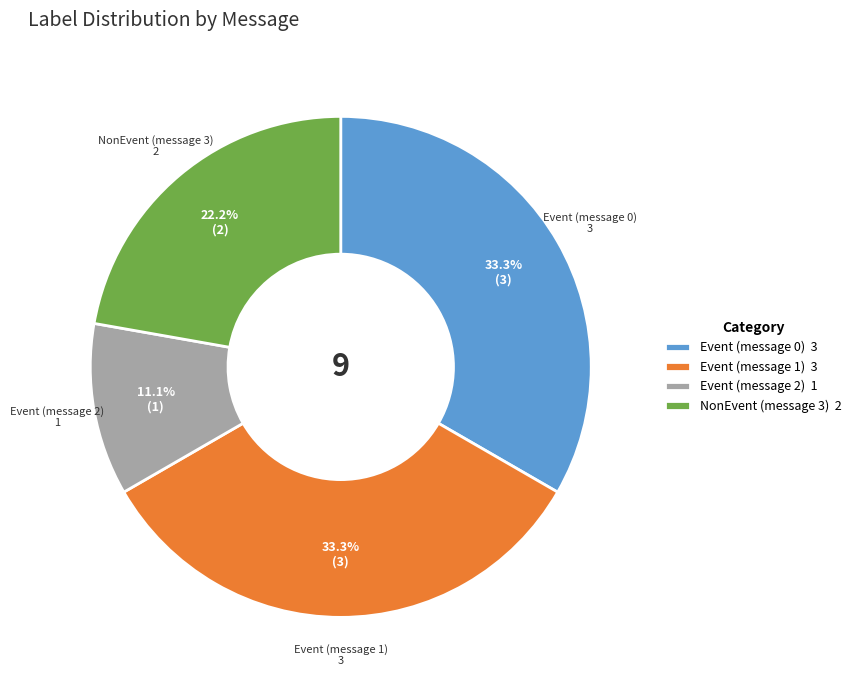

How much of the chart is everything except Event (message 2)?

88.9%